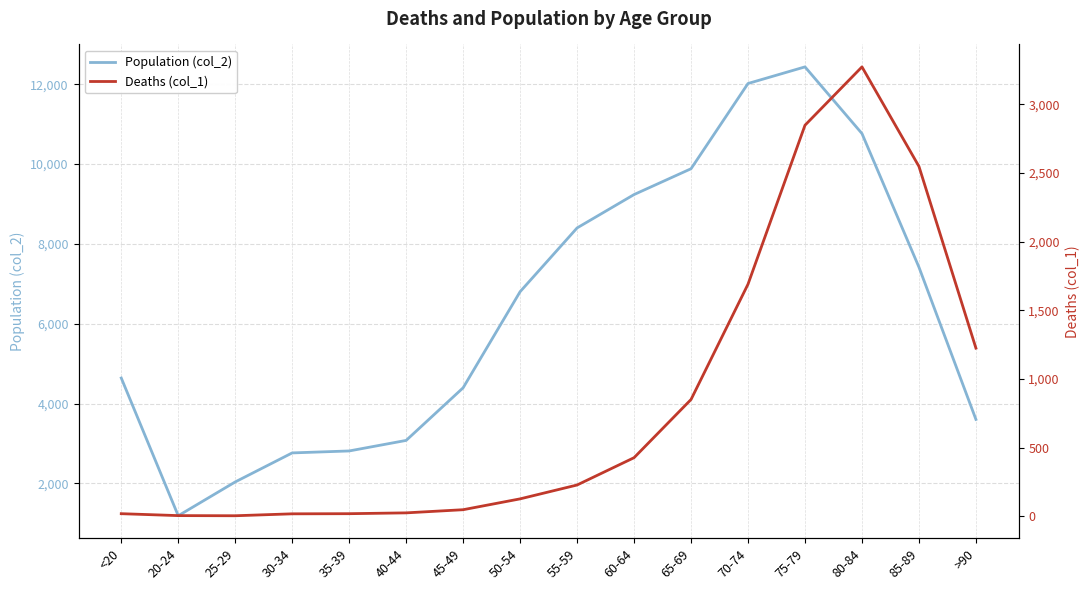

What is the difference between the maximum and minimum values in the Deaths (col_1) series?

3270